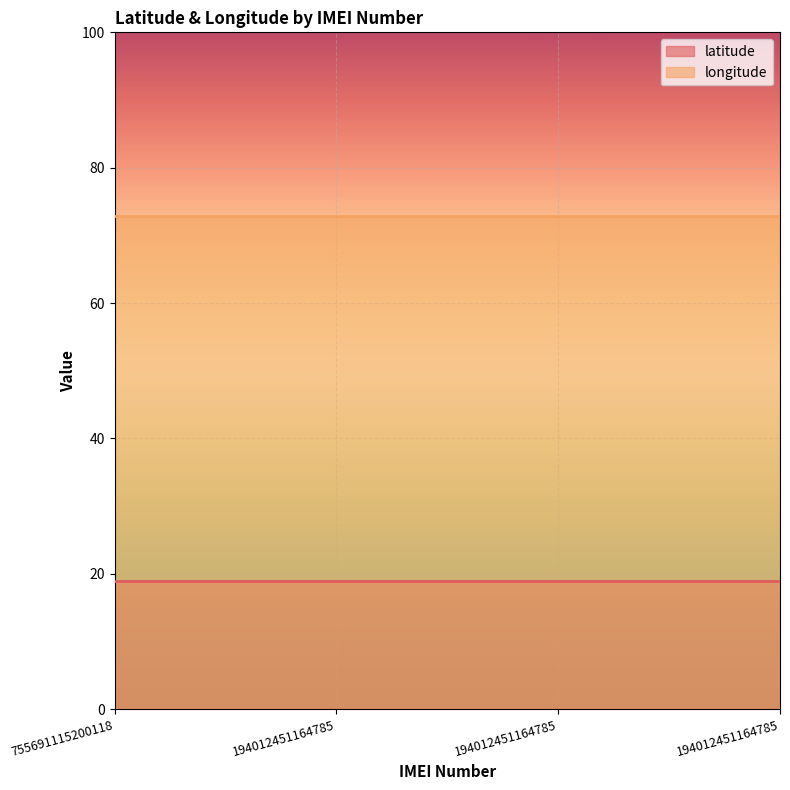

What are all the series names shown in the legend?

latitude, longitude